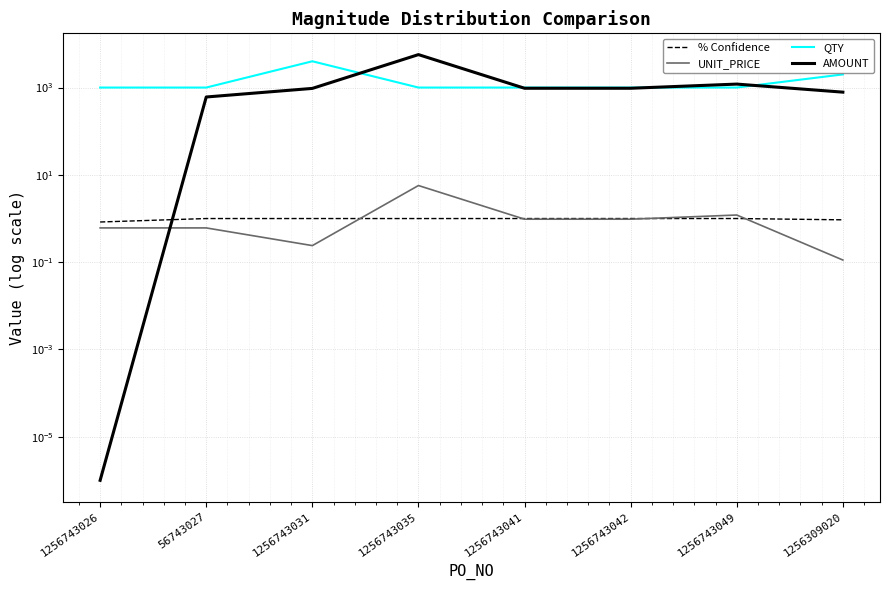

Reading left to right, extract all data points from this chart.

% Confidence: 1256743026=0.8	56743027=1.0	1256743031=1.0	1256743035=1.0	1256743041=1.0	1256743042=1.0	1256743049=1.0	1256309020=0.9
UNIT_PRICE: 1256743026=0.6	56743027=0.6	1256743031=0.2	1256743035=5.7	1256743041=1.0	1256743042=1.0	1256743049=1.2	1256309020=0.1
QTY: 1256743026=1000.0	56743027=1000.0	1256743031=4000.0	1256743035=1000.0	1256743041=1000.0	1256743042=1000.0	1256743049=1000.0	1256309020=2000.0
AMOUNT: 1256743026=0.0	56743027=607.6	1256743031=956.0	1256743035=5687.2	1256743041=963.4	1256743042=963.4	1256743049=1200.2	1256309020=784.6